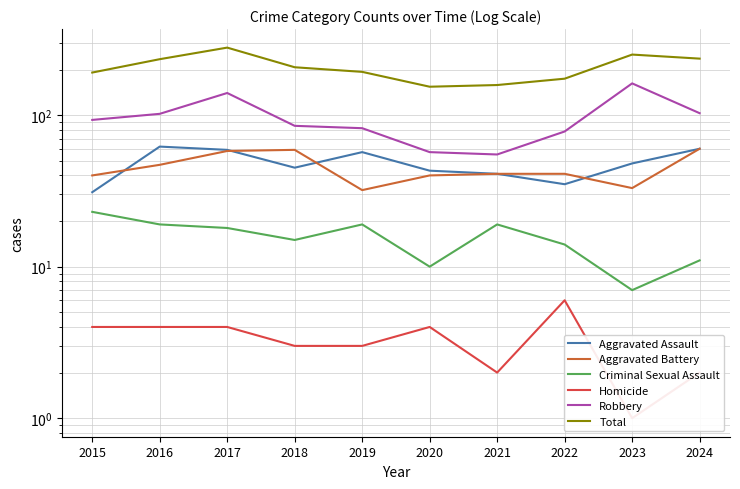

Count the number of categories in the chart.

10